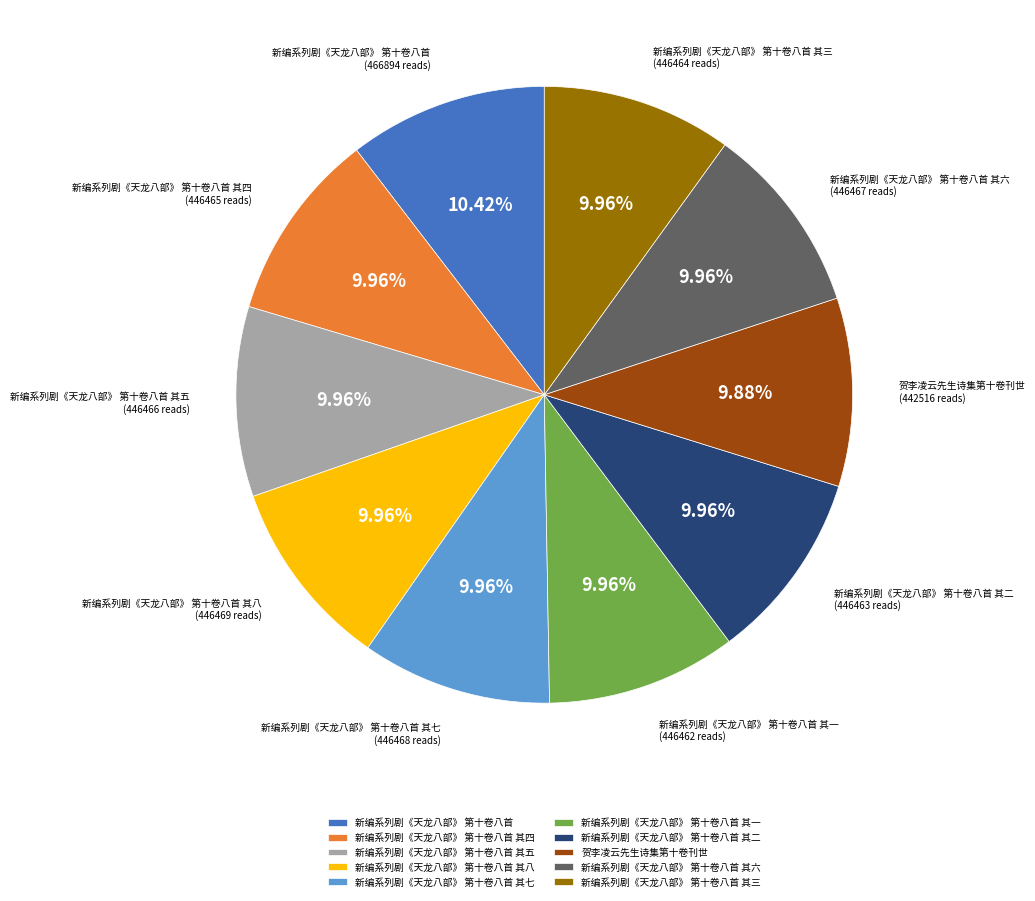

True or false: 贺李凌云先生诗集第十卷刊世 accounts for 16% of the total.

False